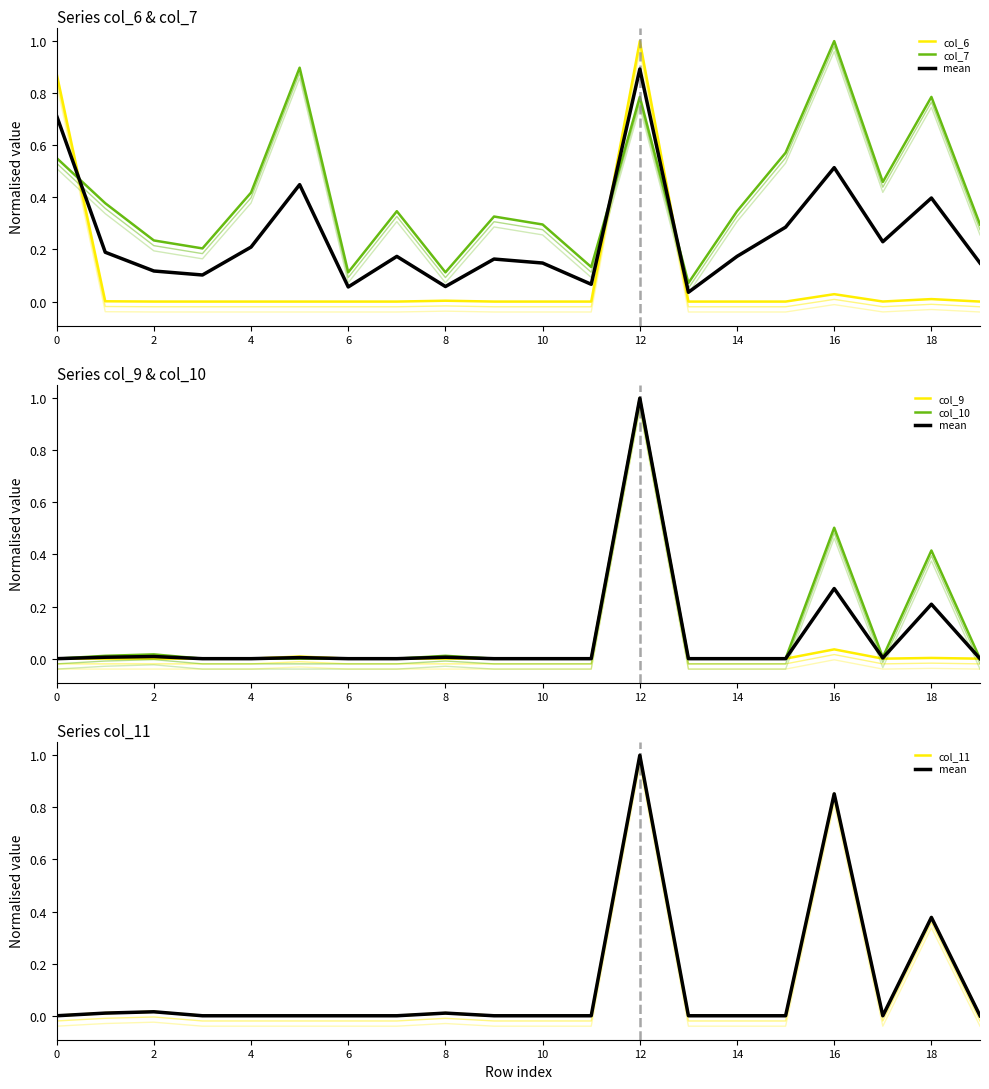

Is this an area chart (filled region under the line)?

No